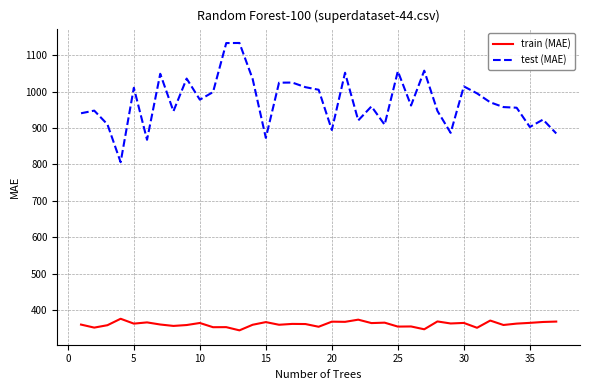

Which series has the largest total across all categories?

test (MAE)